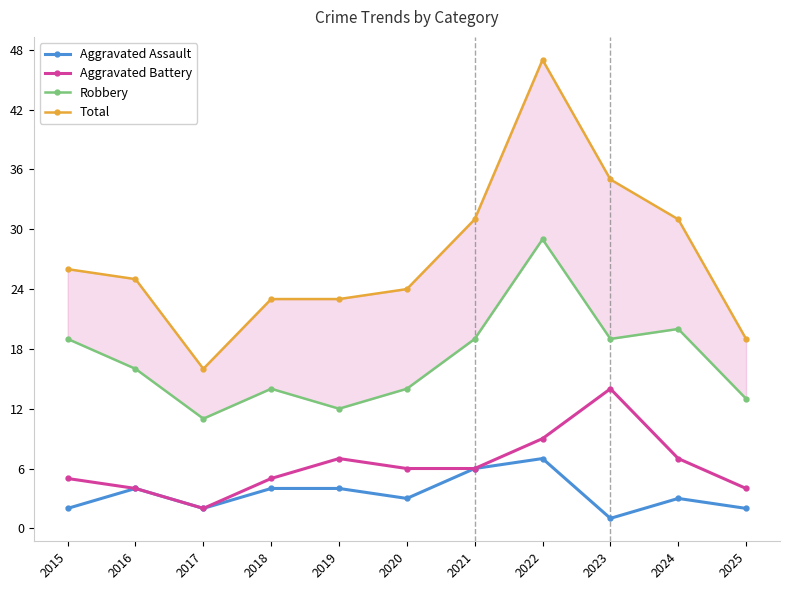

Between 2019 and 2017, which is larger?

2019